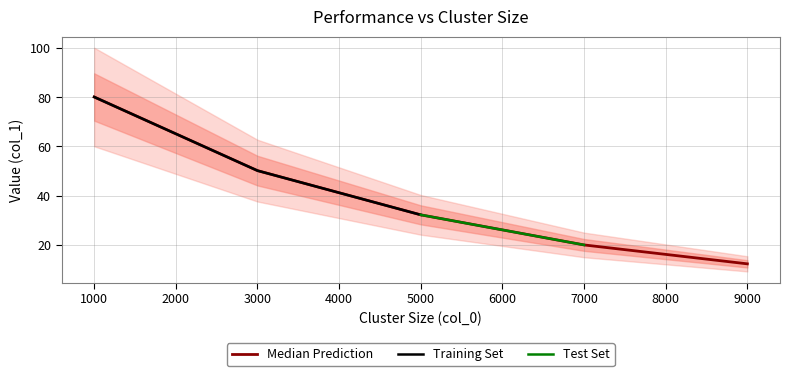

Rank the categories by value from lowest to highest.

9000, 7000, 5000, 3000, 1000